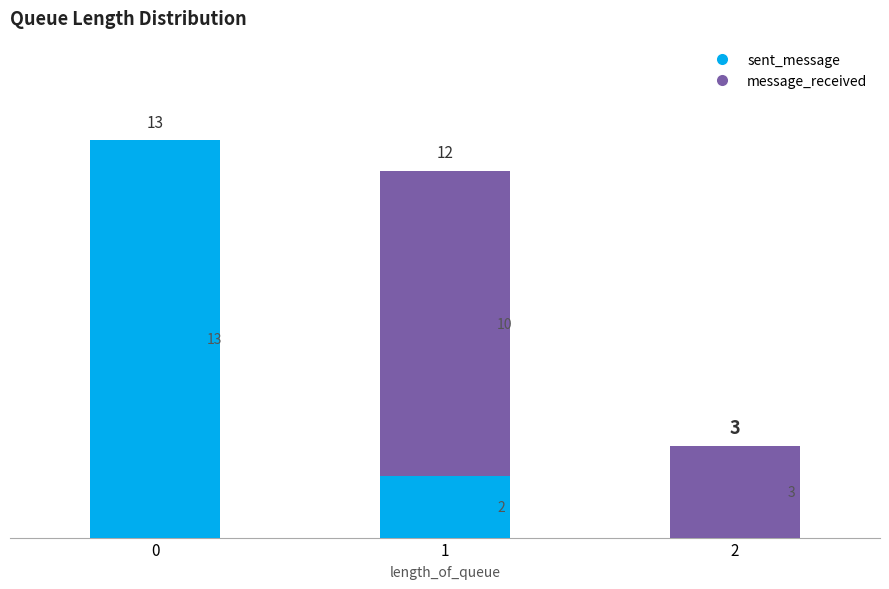

How many series are shown in this chart?

2